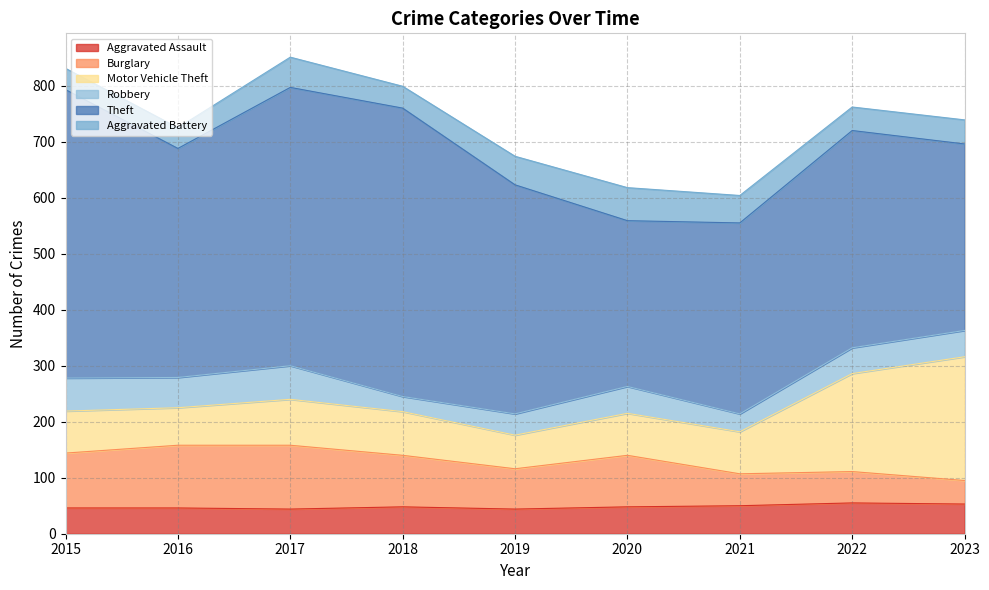

What is the value of the Theft point at the 9th from the left?

333